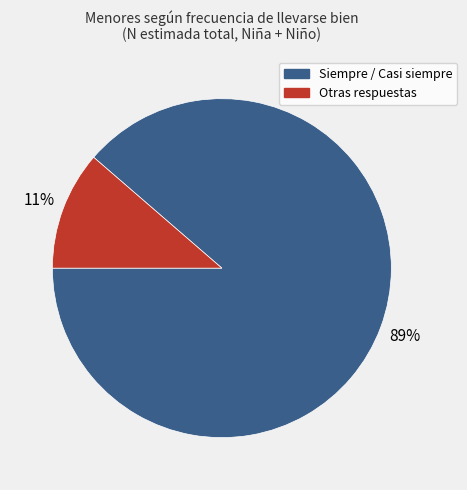

Is there a majority slice in this chart?

Yes